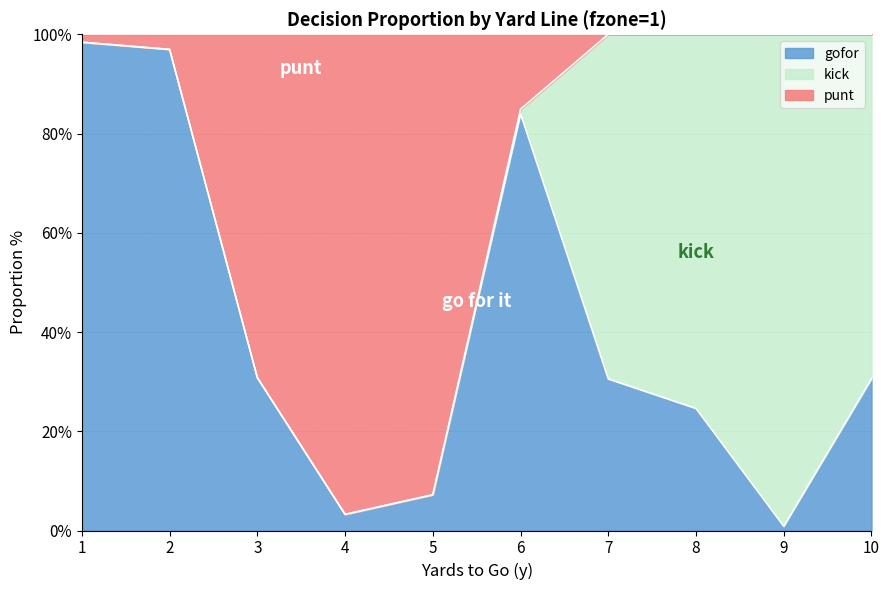

Where is the first local maximum for gofor?

6